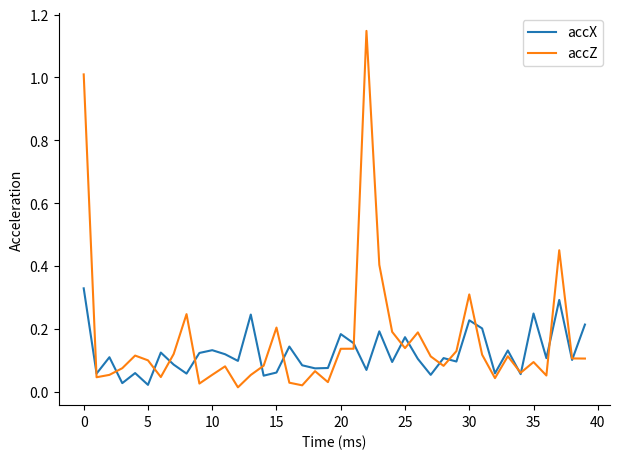

List the series in order of their peak value, lowest first.

accX, accZ